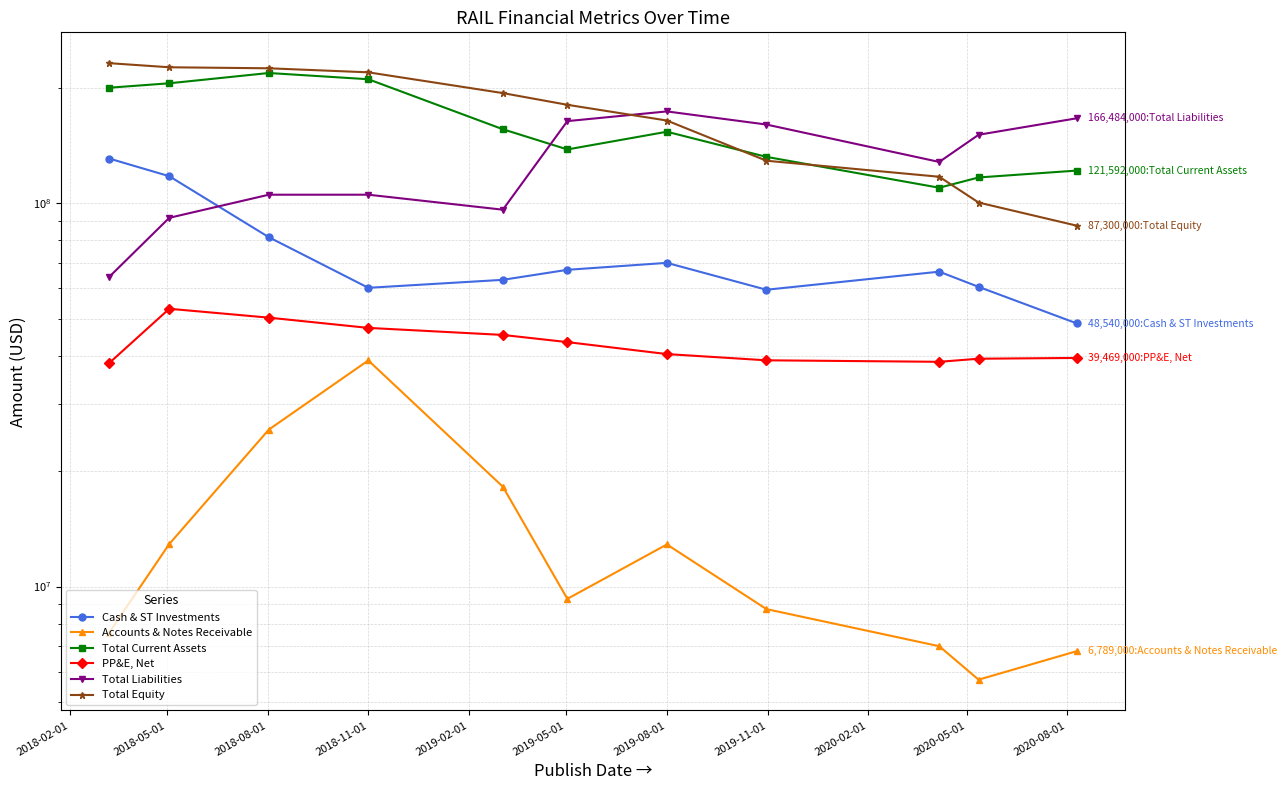

What is the label of the 1st point from the right?

2020-08-01